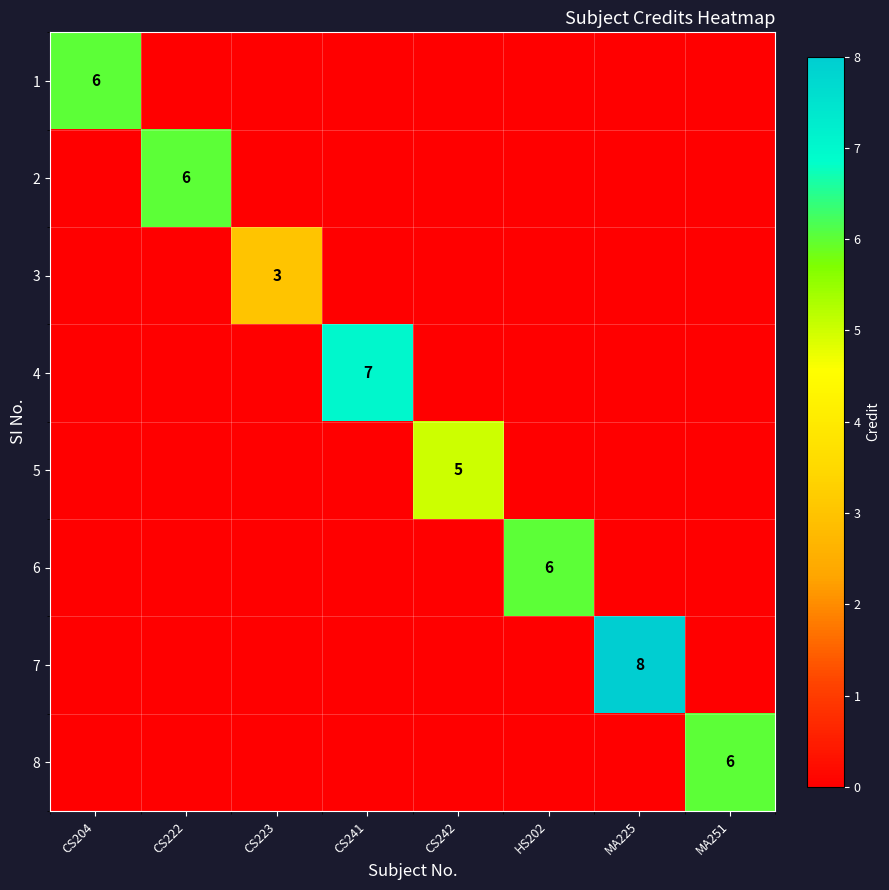

At how many categories does at least one series exceed 4?

7